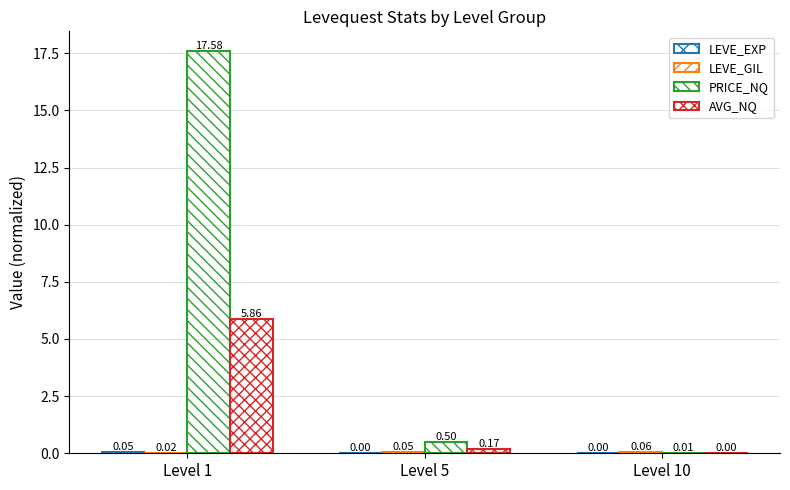

Count the number of categories in the chart.

3